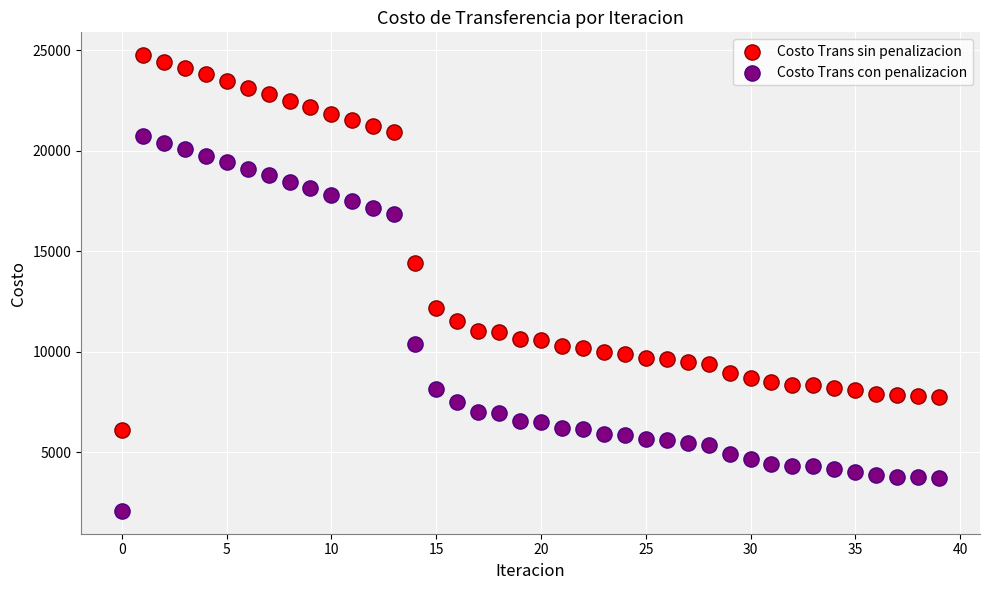

Which series reaches the maximum Y coordinate?

Costo Trans sin penalizacion